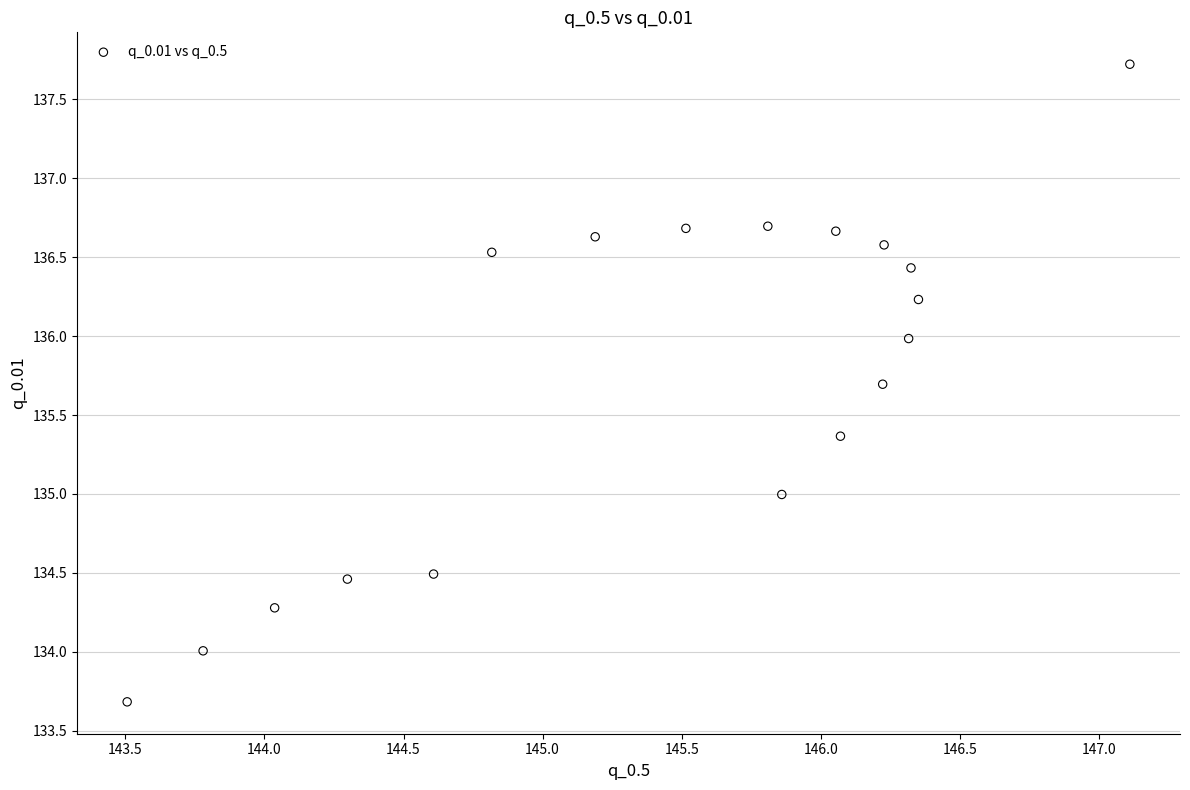

What is the range of X values (max minus min)?

3.6